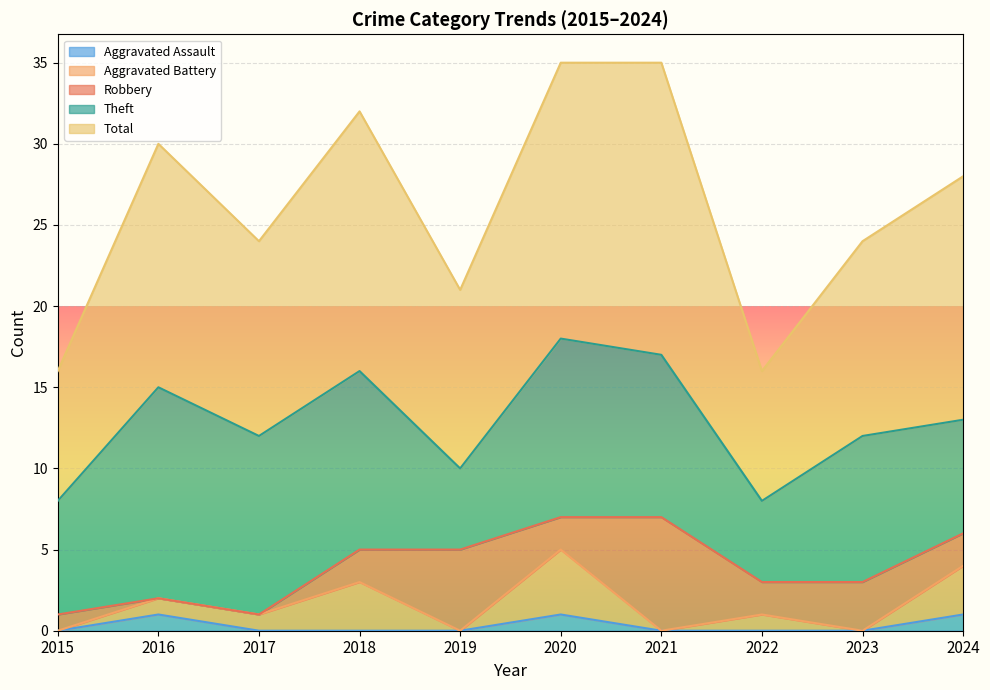

True or false: Total and Theft intersect in this chart.

False